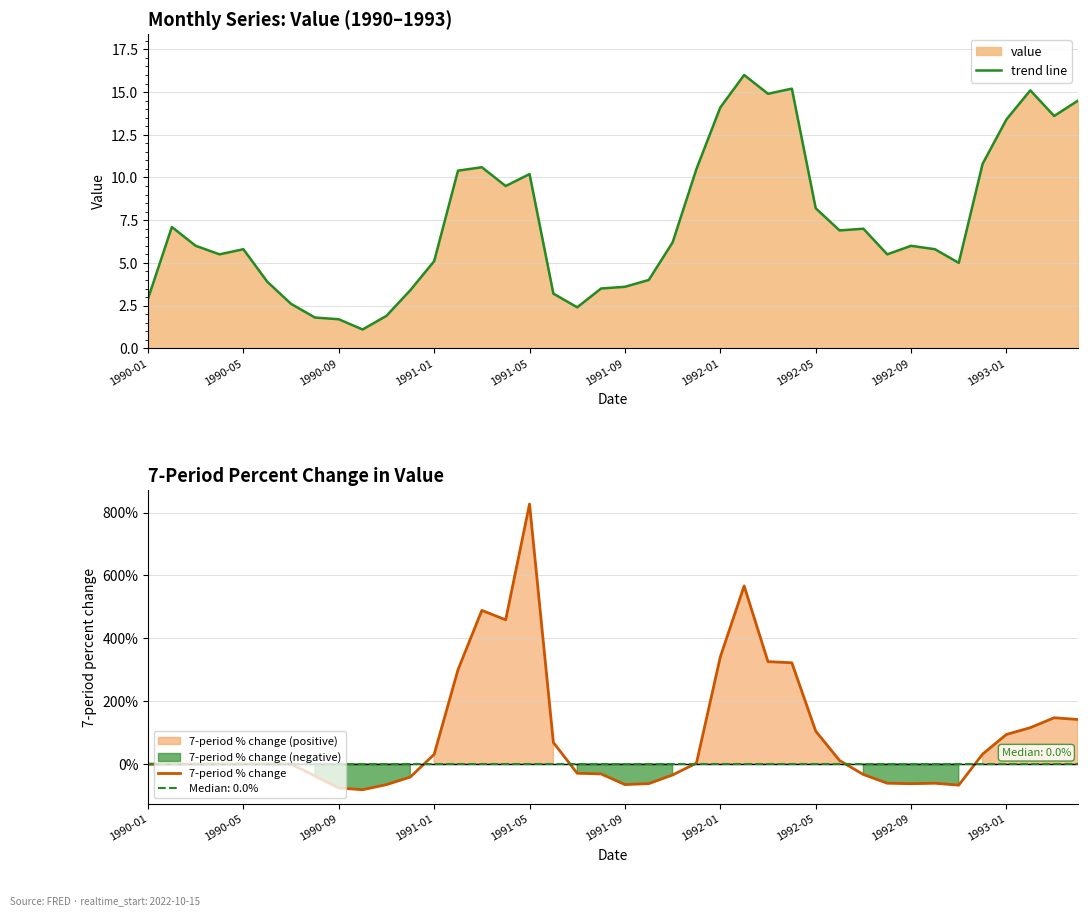

True or false: 7-period % change has a value of 115.7 at 37.

True